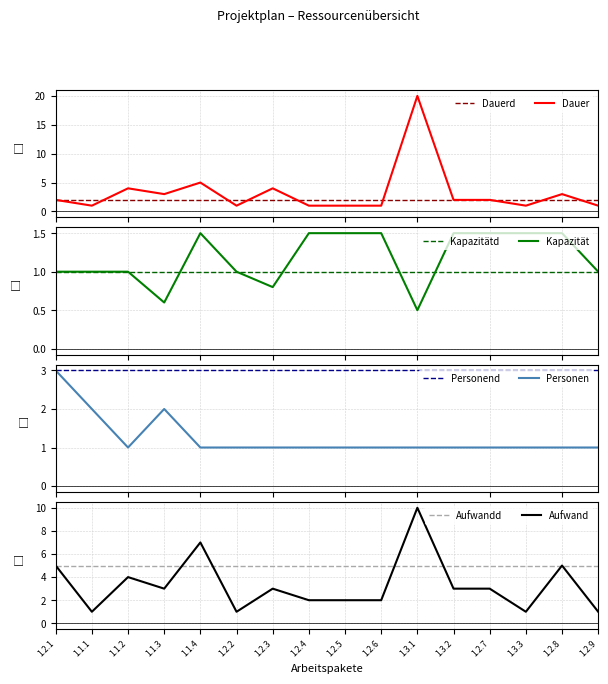

True or false: Personen has a value of 1.0 at 1.2.9.

True